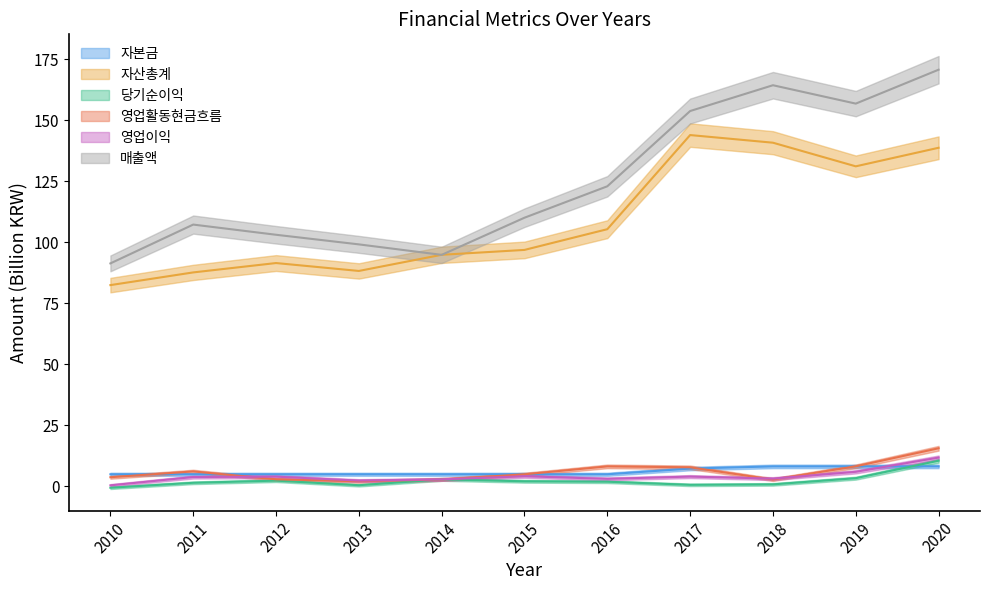

Is it true that 자산총계 equals 143.9 at 2017?

True